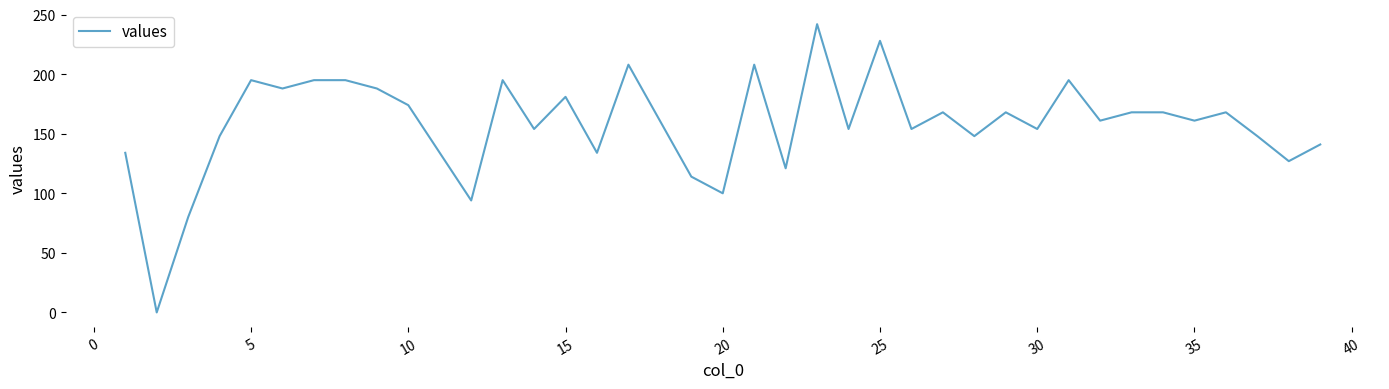

What is the maximum value shown in the chart?

242